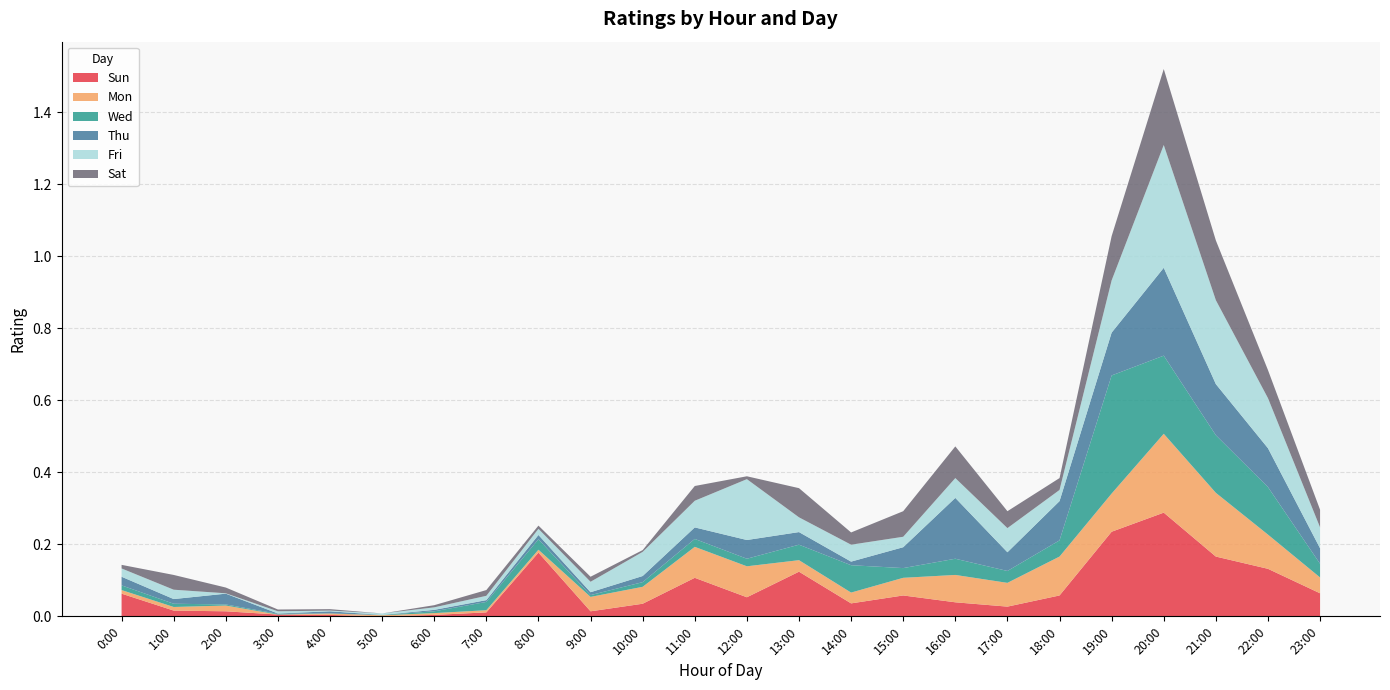

Reading right to left, extract all data points from this chart.

Sun: 0.1	0.1	0.2	0.3	0.2	0.1	0.0	0.0	0.1	0.0	0.1	0.1	0.1	0.0	0.0	0.2	0.0	0.0	0.0	0.0	0.0	0.0	0.0	0.1
Mon: 0.0	0.1	0.2	0.2	0.1	0.1	0.1	0.1	0.0	0.0	0.0	0.1	0.1	0.0	0.0	0.0	0.0	0.0	0.0	0.0	0.0	0.0	0.0	0.0
Wed: 0.0	0.1	0.2	0.2	0.3	0.0	0.0	0.0	0.0	0.1	0.0	0.0	0.0	0.0	0.0	0.0	0.0	0.0	0.0	0.0	0.0	0.0	0.0	0.0
Thu: 0.0	0.1	0.1	0.2	0.1	0.1	0.1	0.2	0.1	0.0	0.0	0.1	0.0	0.0	0.0	0.0	0.0	0.0	0.0	0.0	0.0	0.0	0.0	0.0
Fri: 0.1	0.1	0.2	0.3	0.1	0.0	0.1	0.1	0.0	0.0	0.0	0.2	0.1	0.1	0.0	0.0	0.0	0.0	0.0	0.0	0.0	0.0	0.0	0.0
Sat: 0.0	0.1	0.2	0.2	0.1	0.0	0.0	0.1	0.1	0.0	0.1	0.0	0.0	0.0	0.0	0.0	0.0	0.0	0.0	0.0	0.0	0.0	0.0	0.0